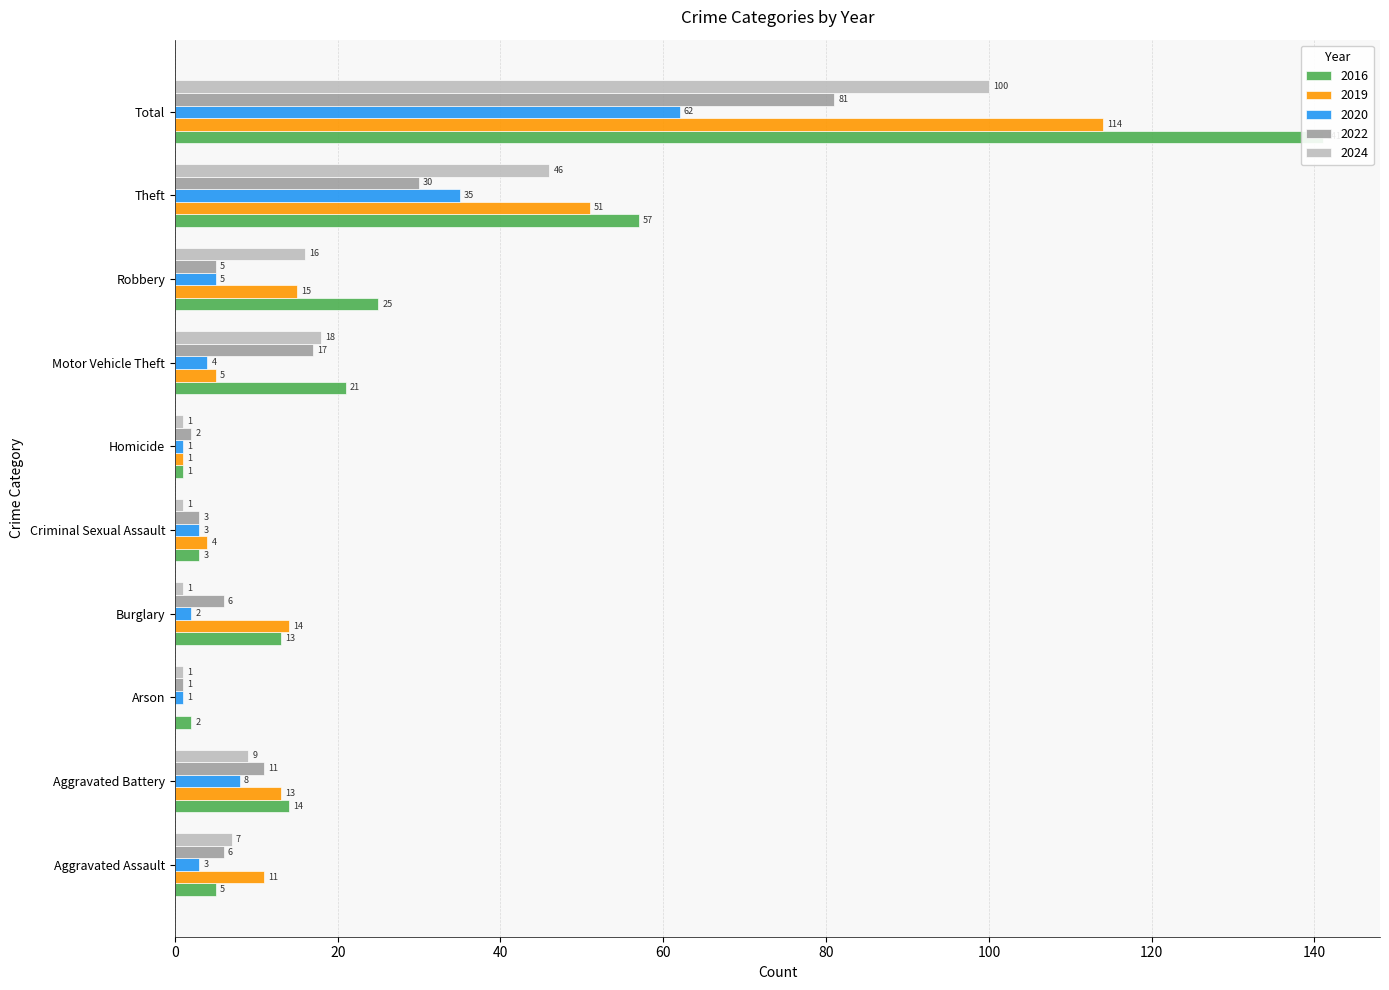

What are all the series names shown in the legend?

2016, 2019, 2020, 2022, 2024